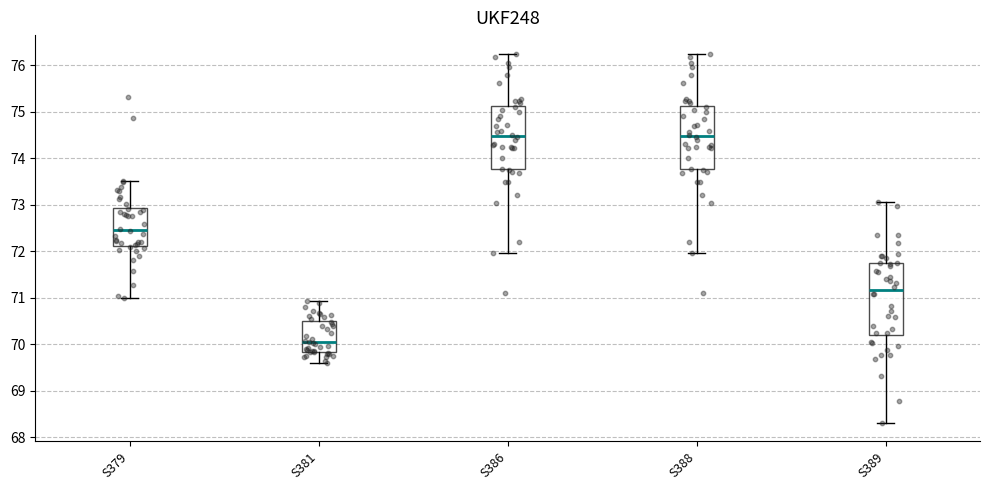

Where does the upper whisker of the box for S389 end on the y-axis? The values are not printed on the chart, so give them approximately, as read against the axis.

73.1